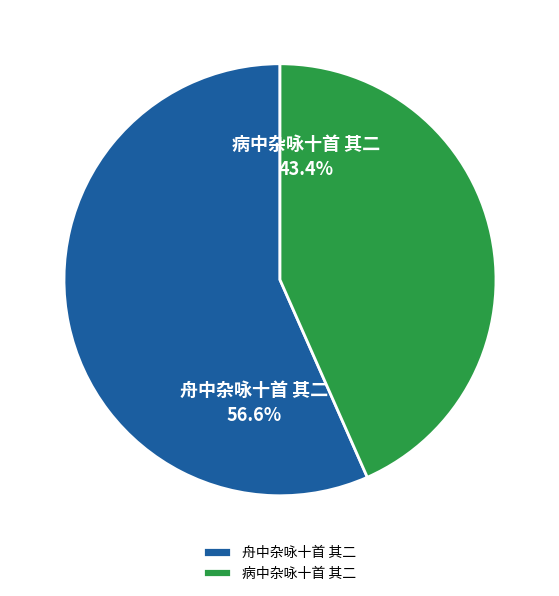

Rank the categories by value from highest to lowest.

舟中杂咏十首 其二, 病中杂咏十首 其二